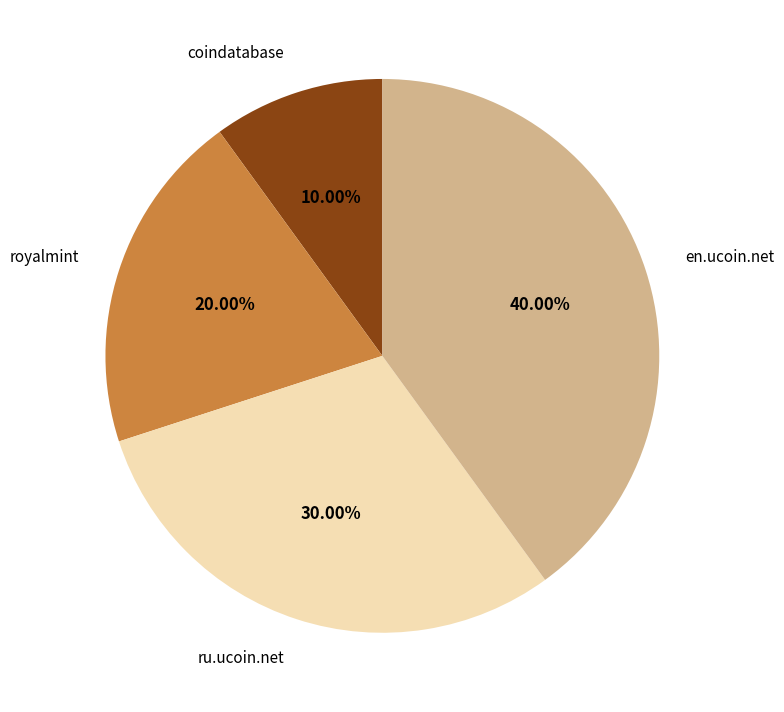

Count the number of slices in the pie.

4